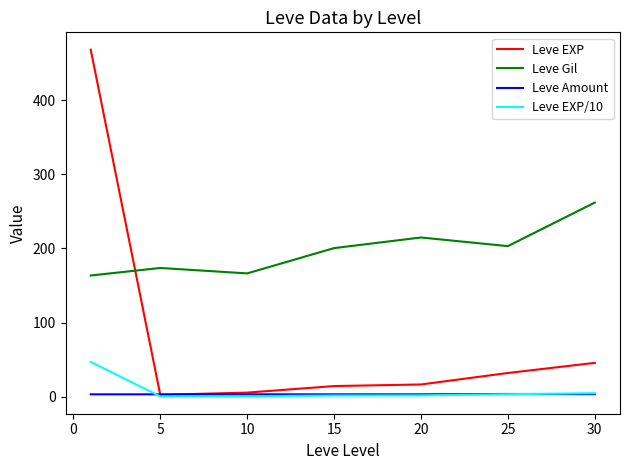

What is the highest value of the Leve Gil series?

262.0